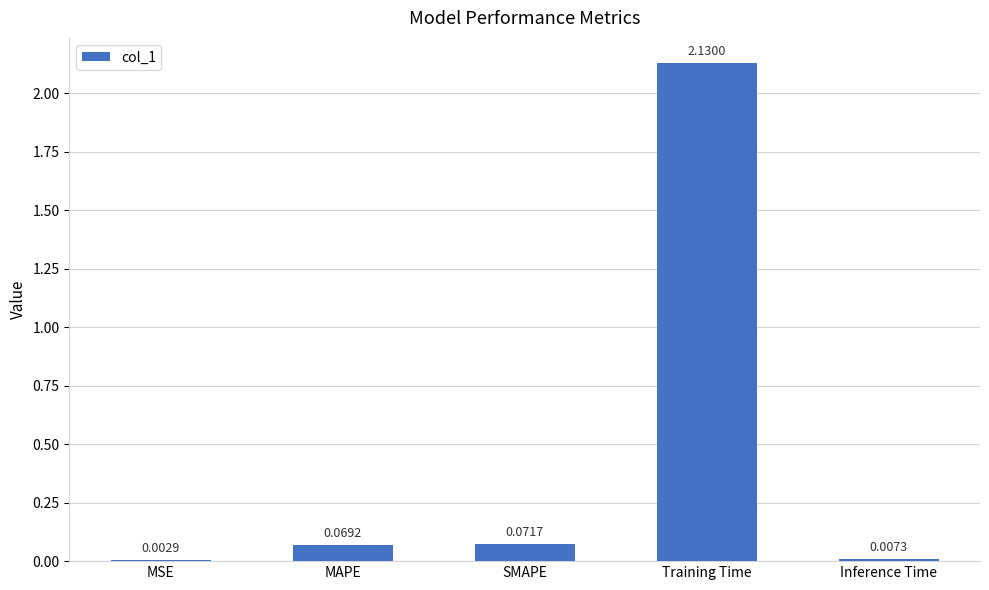

What is the change in value from MSE to Training Time?

+2.1